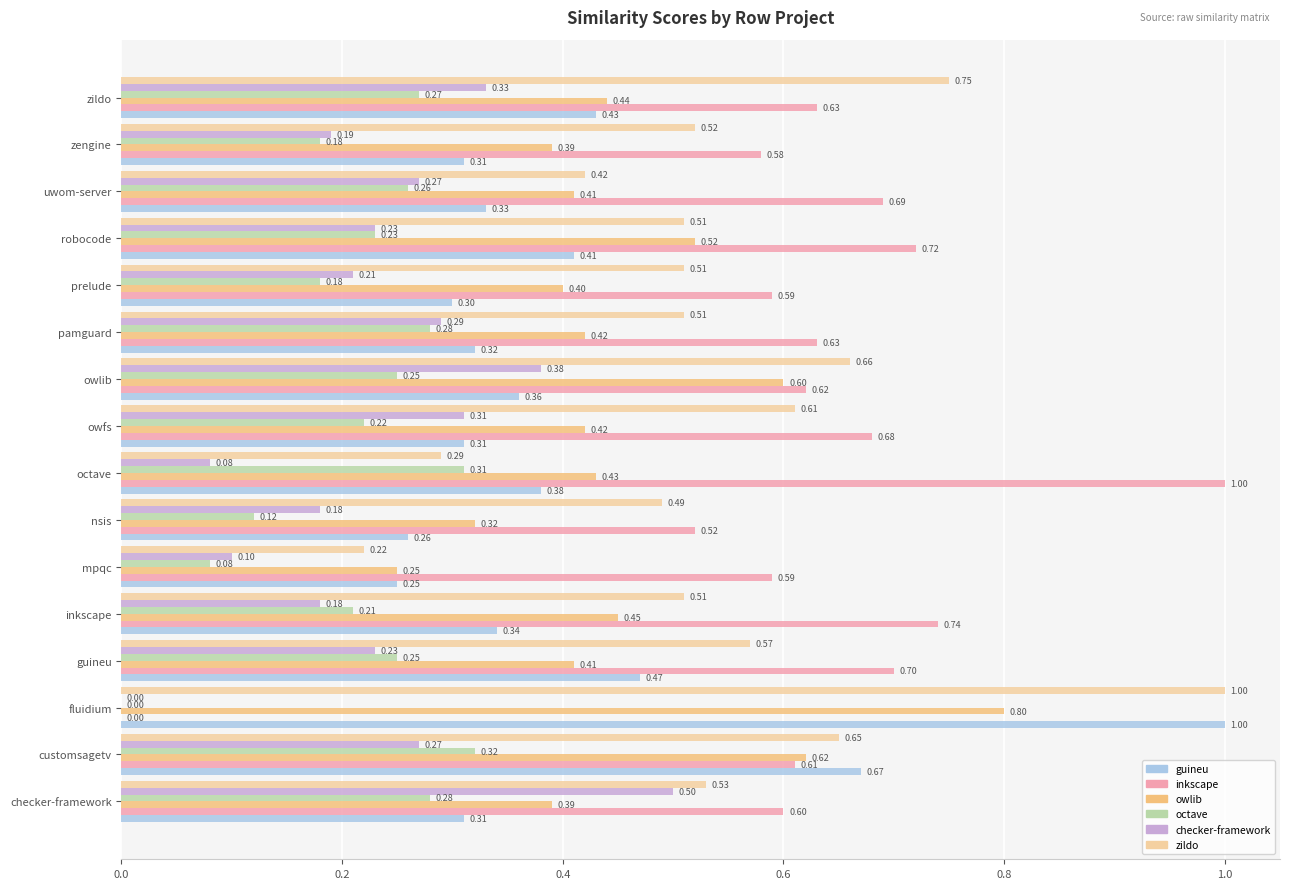

What is the total value across all series at uwom-server?

2.4